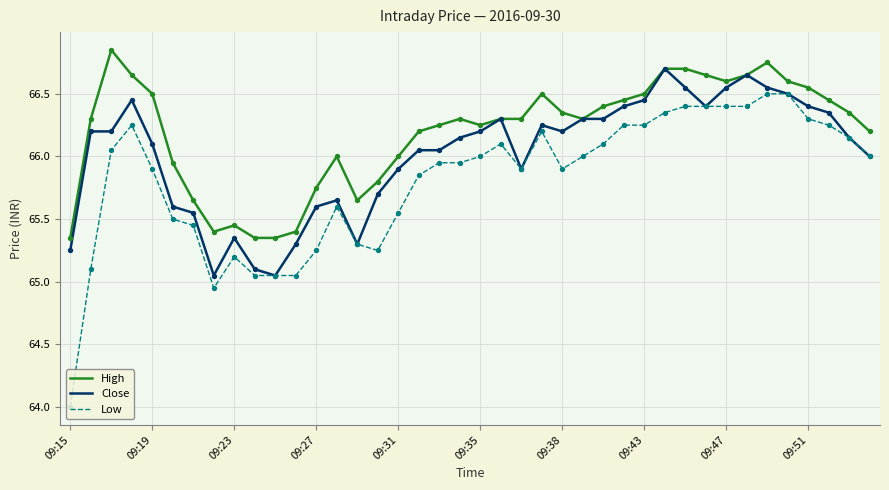

Which series has the largest range (max minus min)?

Low